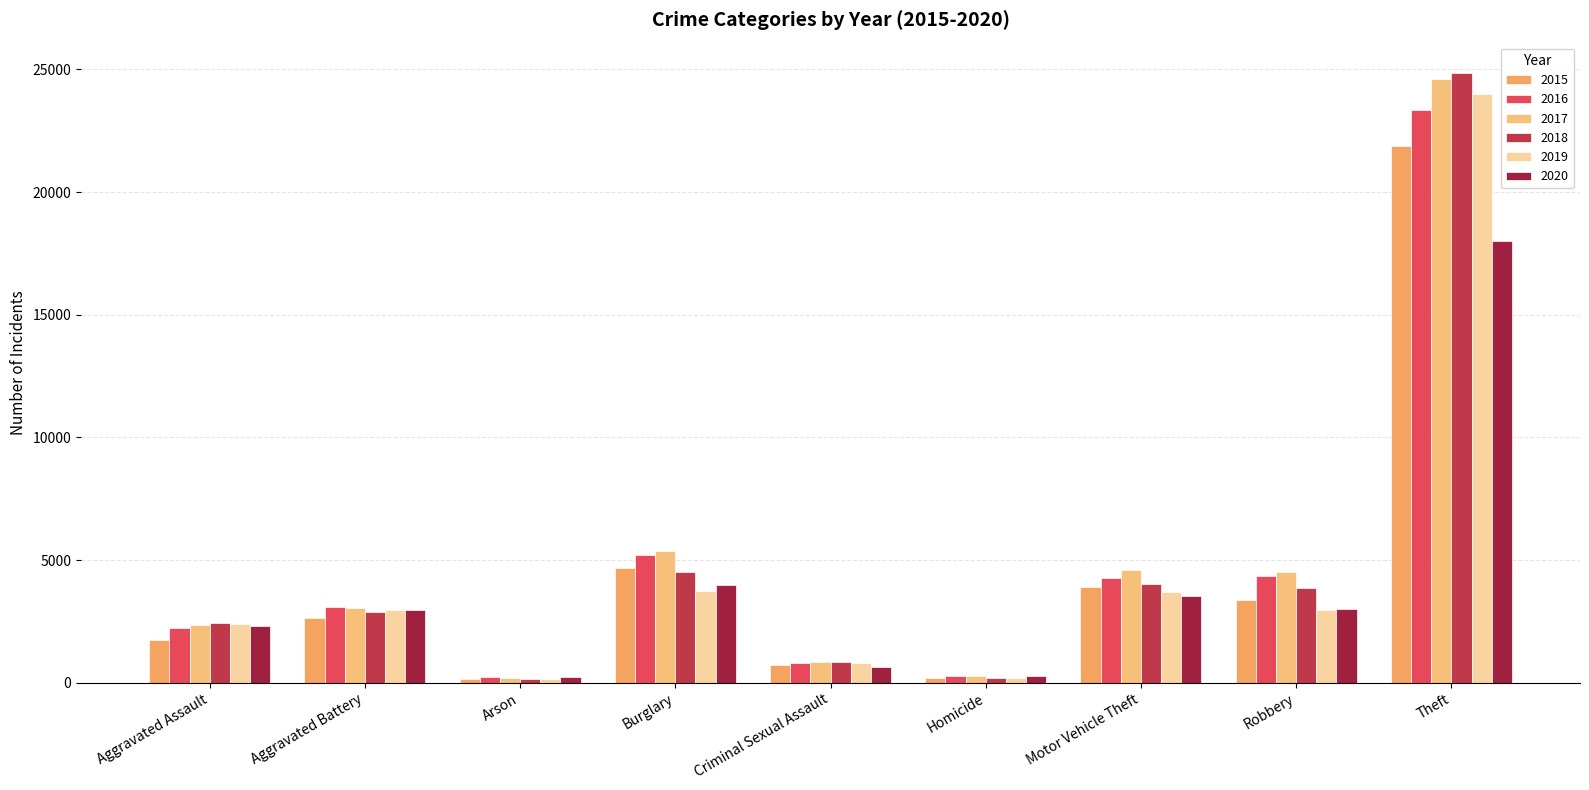

At which category is the sum across all series the highest?

Theft